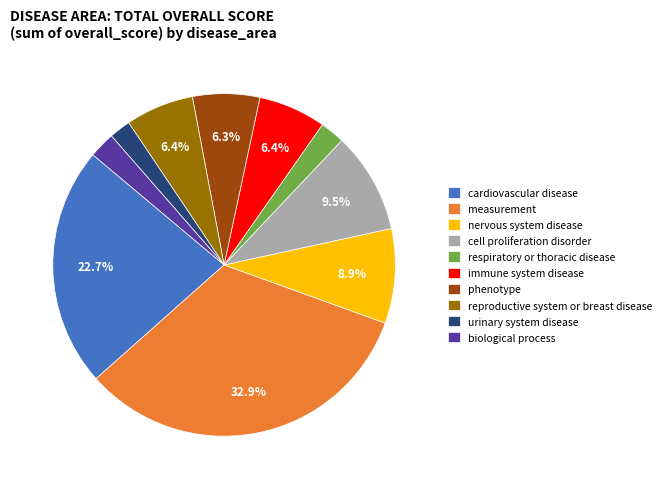

How many segments does this pie chart have?

10